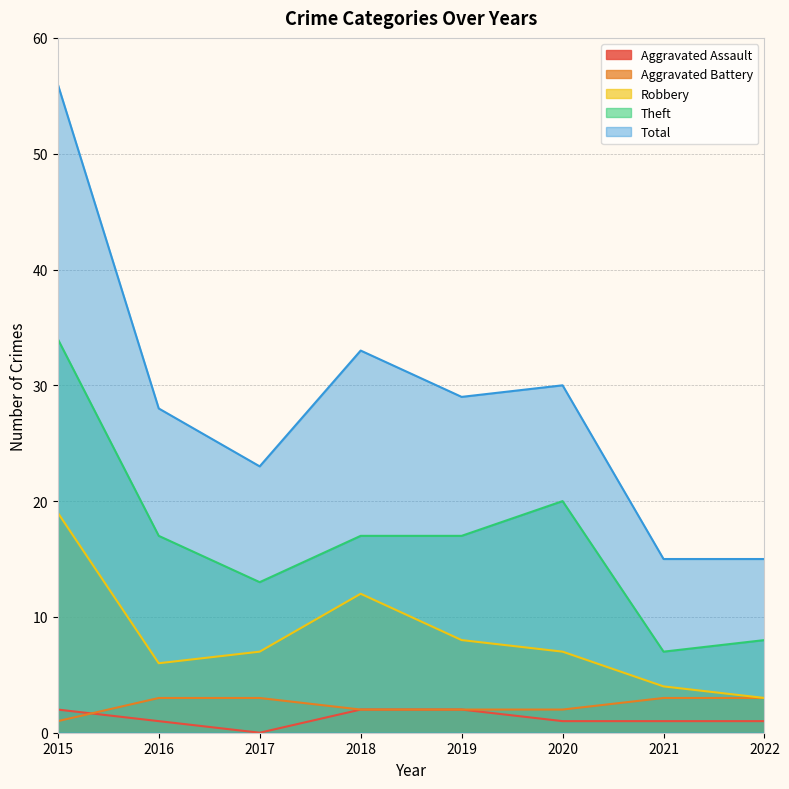

At which label does Robbery first exceed 7?

2015